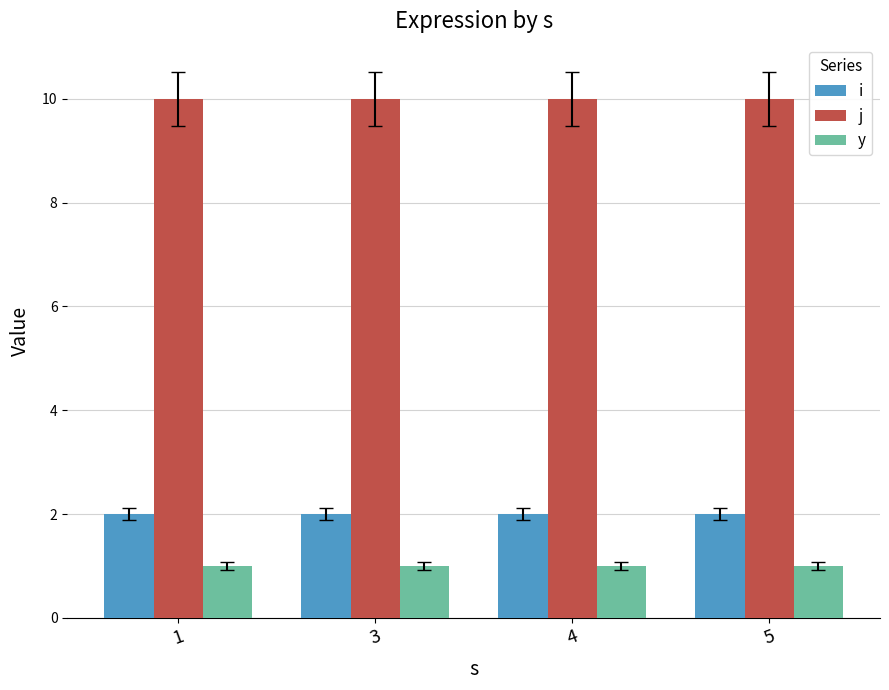

What are all the series names shown in the legend?

i, j, y